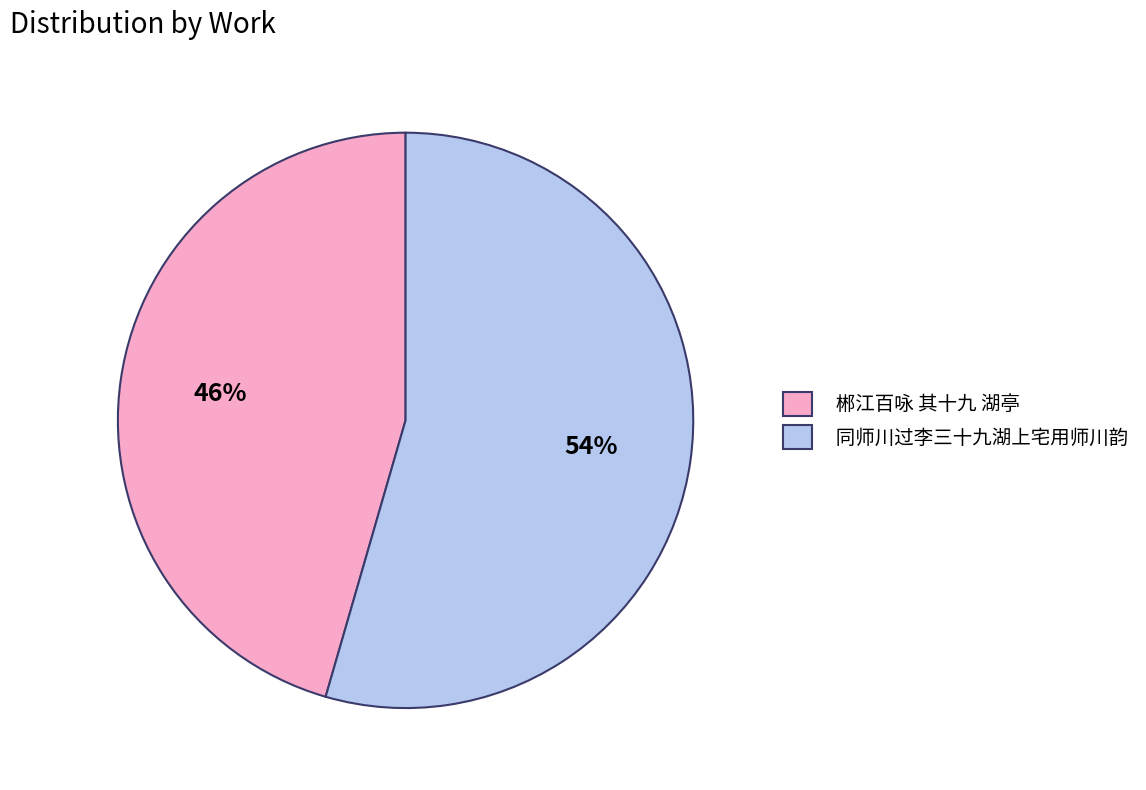

Combined, do 郴江百咏 其十九 湖亭 and 同师川过李三十九湖上宅用师川韵 account for over 50%?

Yes